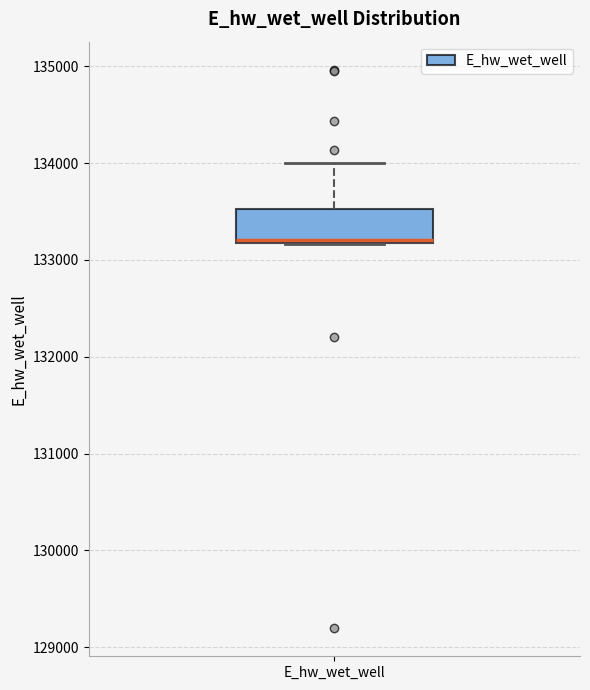

Where is the upper edge of the box for E_hw_wet_well on the y-axis? The values are not printed on the chart, so give them approximately, as read against the axis.

133500